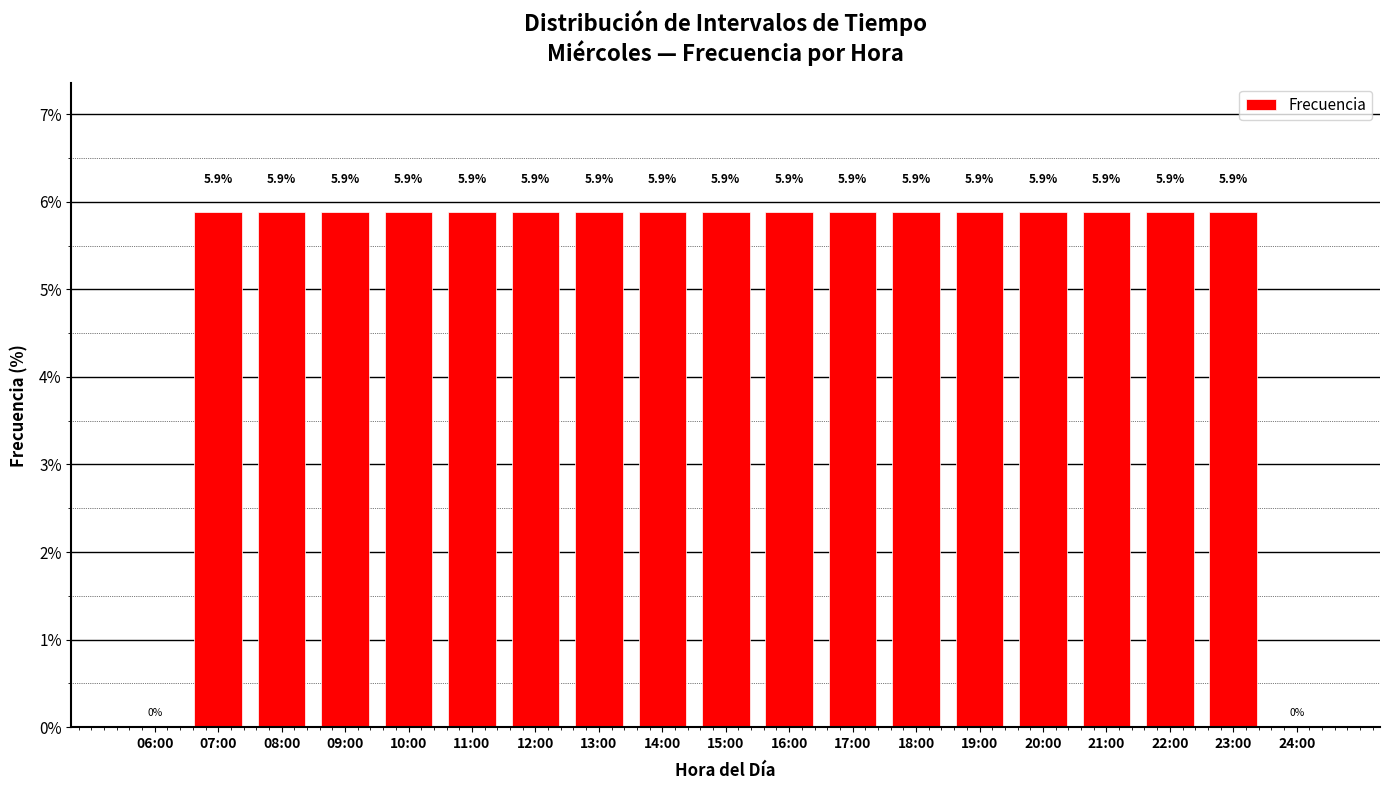

Reading right to left, what are all the values shown in this chart?

24:00=0.0	23:00=5.9	22:00=5.9	21:00=5.9	20:00=5.9	19:00=5.9	18:00=5.9	17:00=5.9	16:00=5.9	15:00=5.9	14:00=5.9	13:00=5.9	12:00=5.9	11:00=5.9	10:00=5.9	09:00=5.9	08:00=5.9	07:00=5.9	06:00=0.0